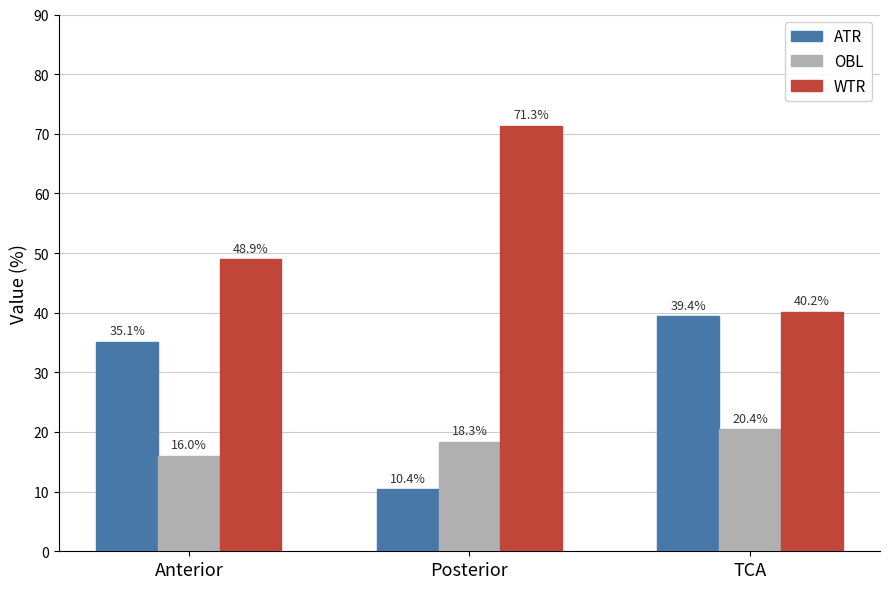

The value of OBL at TCA is 20.4. True or false?

True